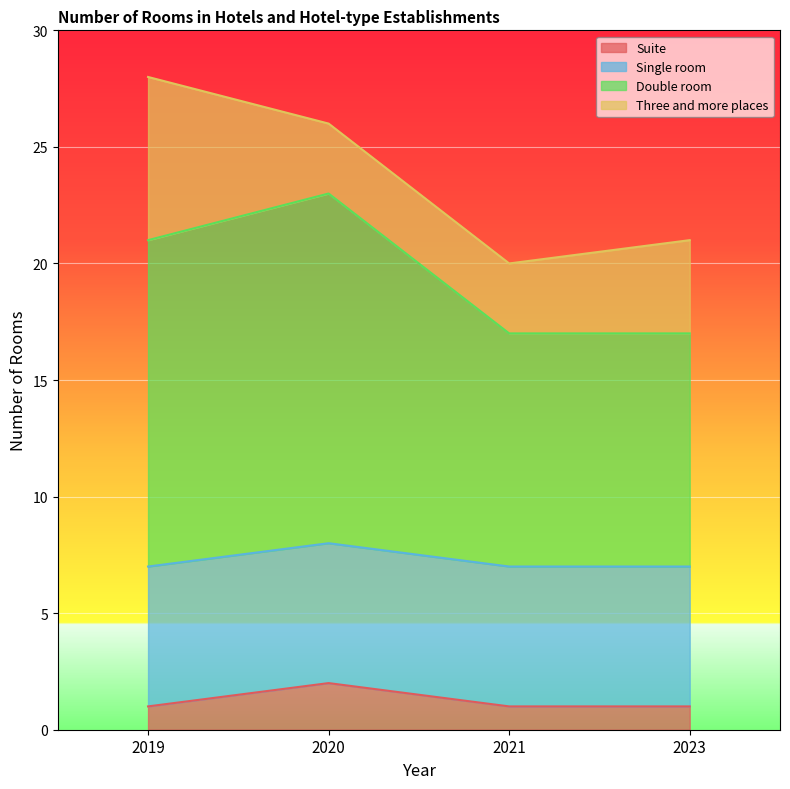

The Double room series shows 39 at 2020. True or false?

False